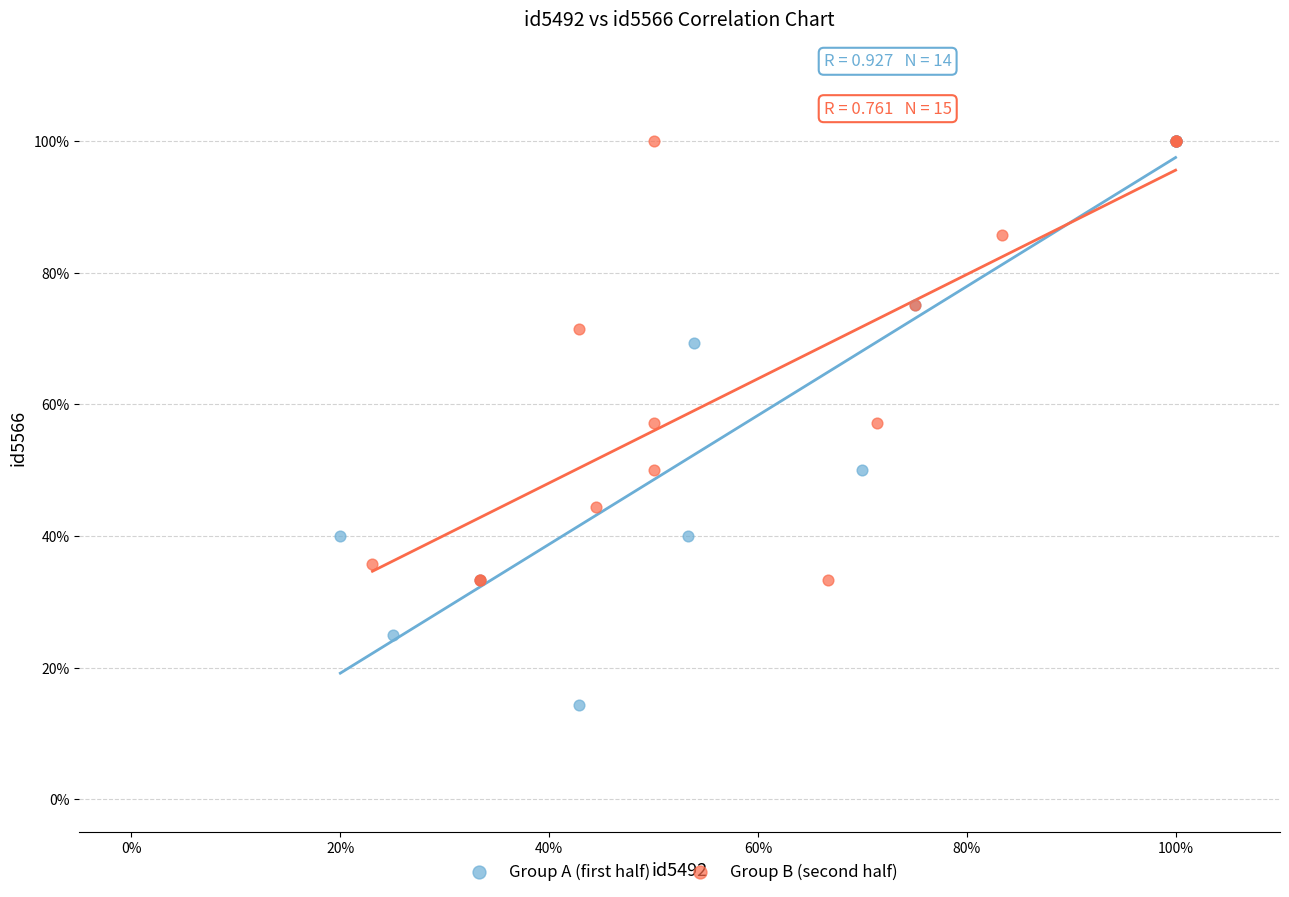

What are all the series names shown in the legend?

Group A (first half), Group B (second half)